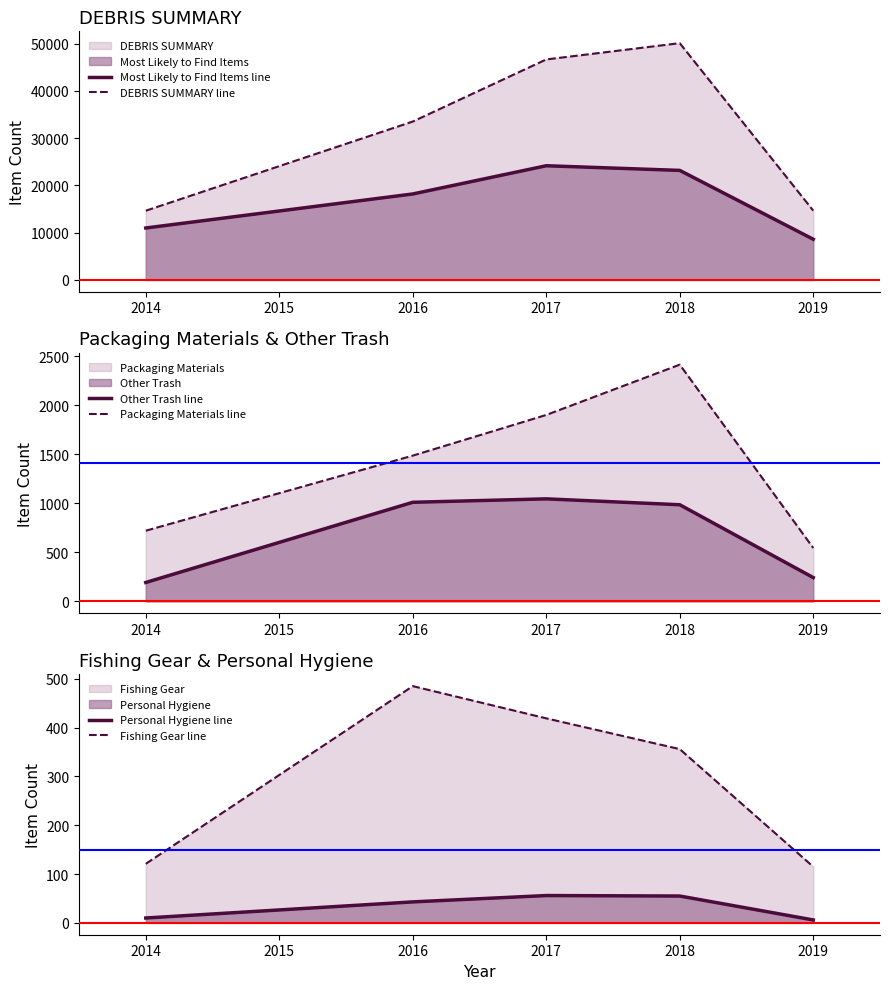

The value of Most Likely to Find Items line at 2019 is 11283. True or false?

False